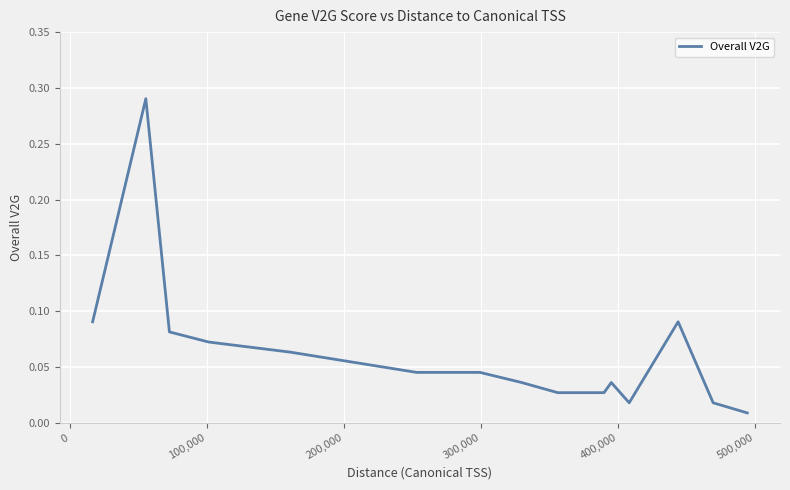

How many lines are shown in the chart?

1